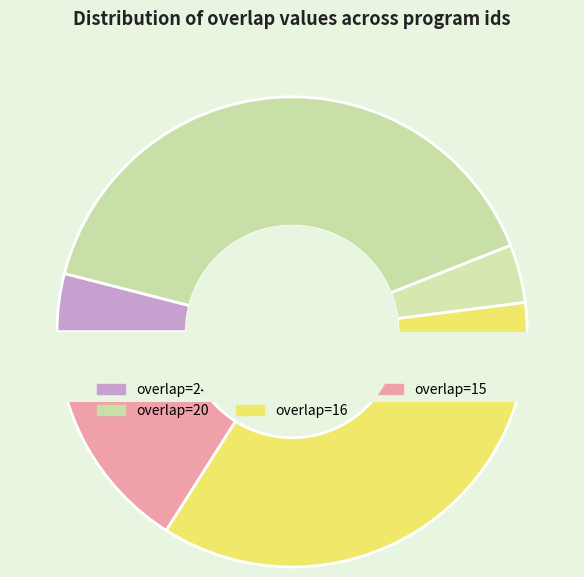

To the nearest percent, what is the difference between the 16 and 17 slice percentages?

35%